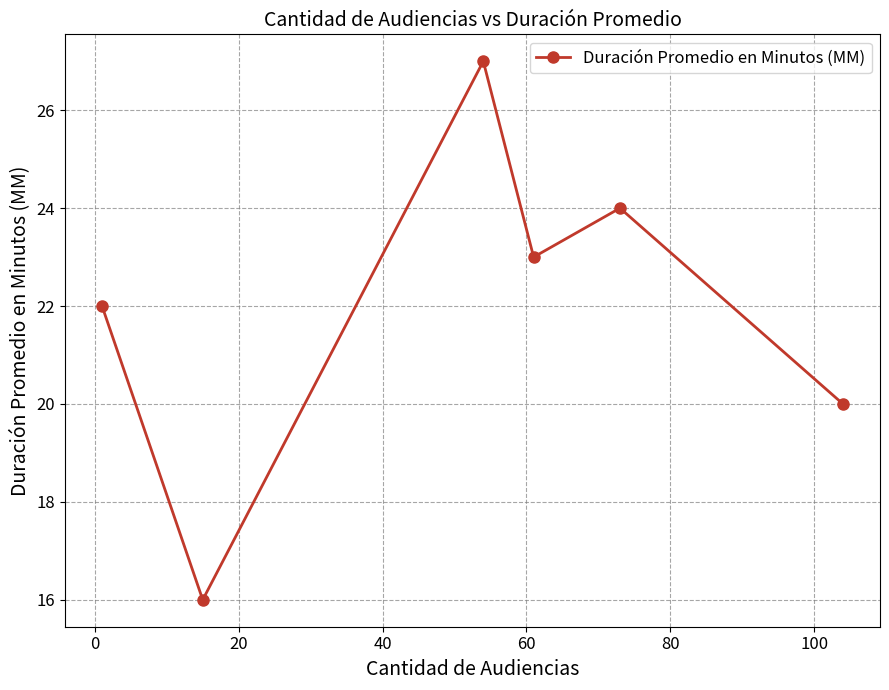

What is the difference between the maximum and second lowest values?

7